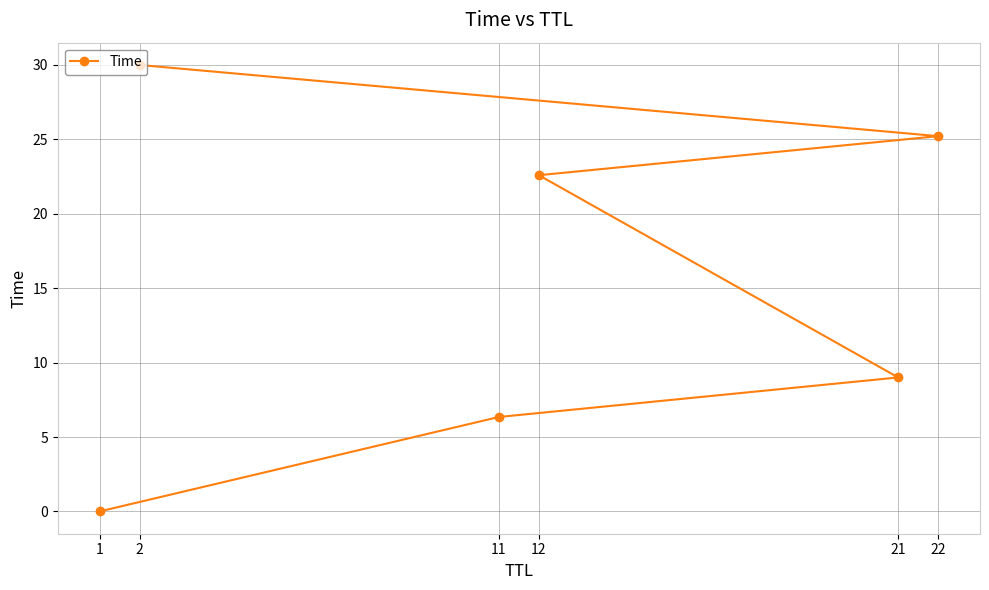

Reading left to right, what are all the values shown in this chart?

1=0.0	11=6.3	21=9.0	12=22.6	22=25.2	2=30.0